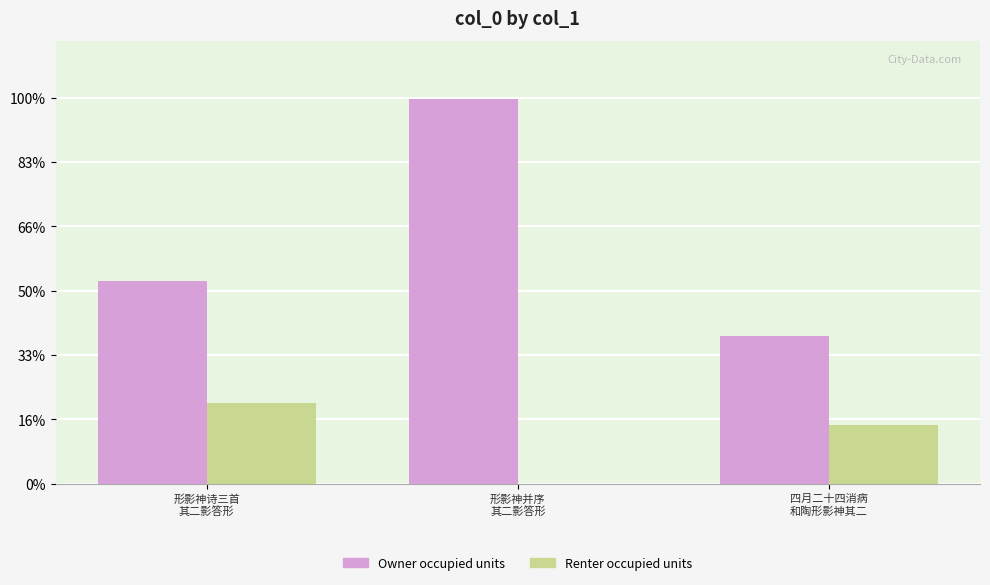

What are all the series names shown in the legend?

Owner occupied units, Renter occupied units